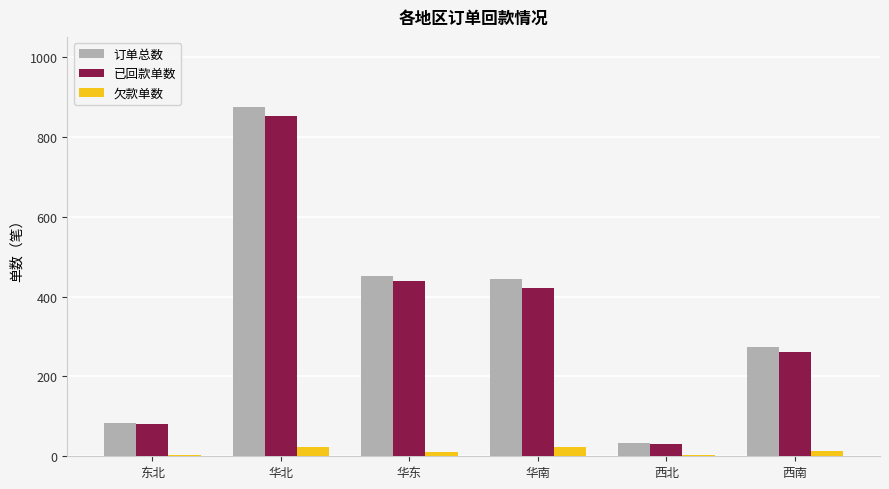

Which series has the largest range (max minus min)?

订单总数